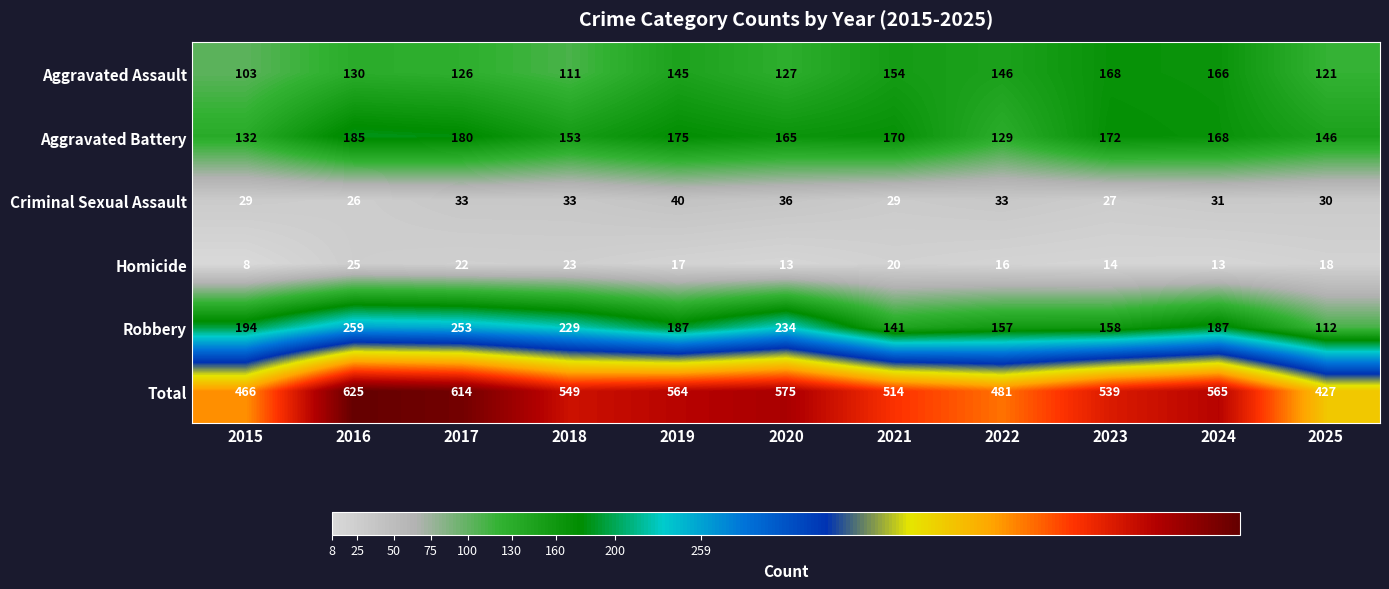

Which series has the largest total across all categories?

Total